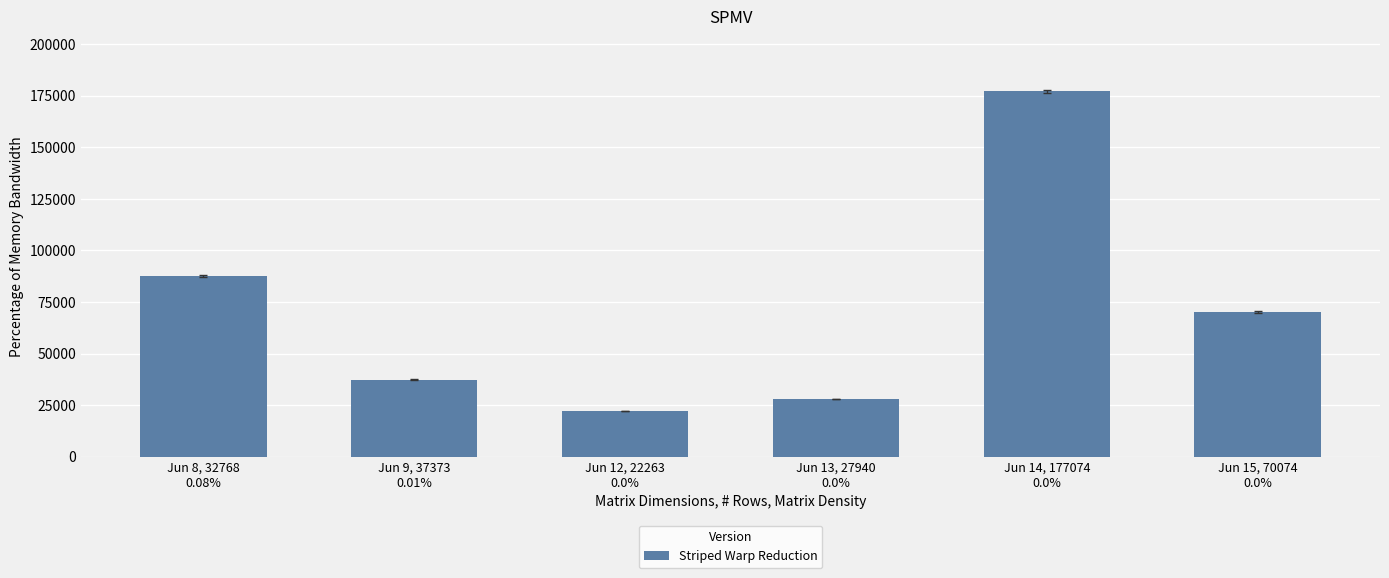

What is the label of the 2nd bar from the left?

Jun 9, 37373
0.01%